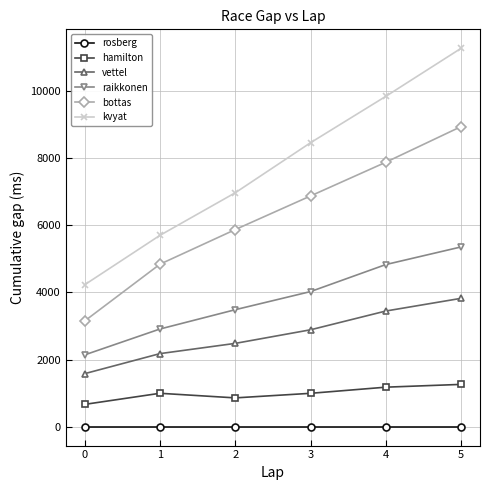

True or false: hamilton and bottas intersect in this chart.

False